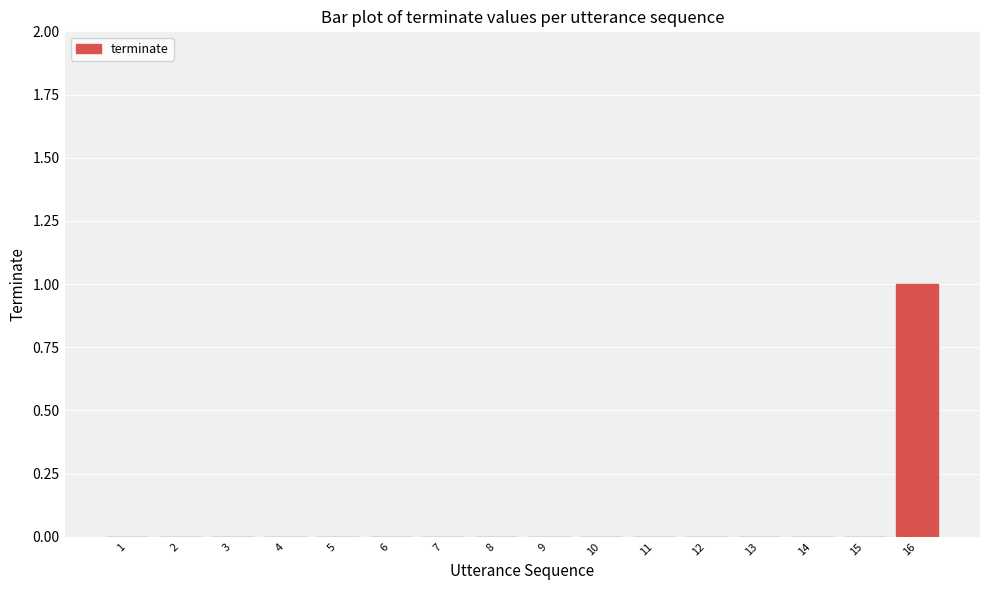

How many series are shown in this chart?

1